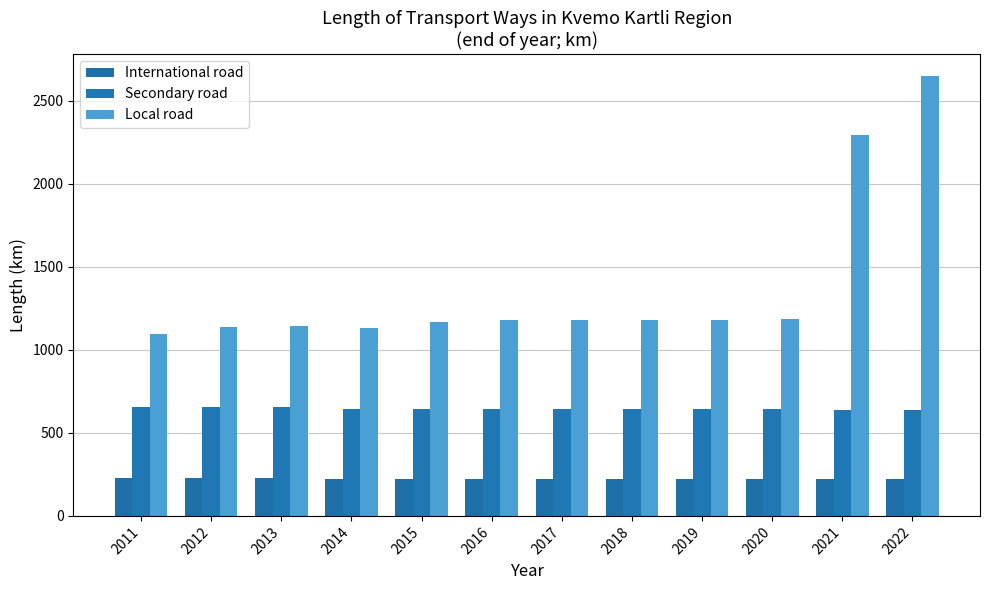

What is the value of the International road bar at the 8th from the left?

221.9